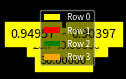

Which category has the biggest portion of the pie?

Row 3